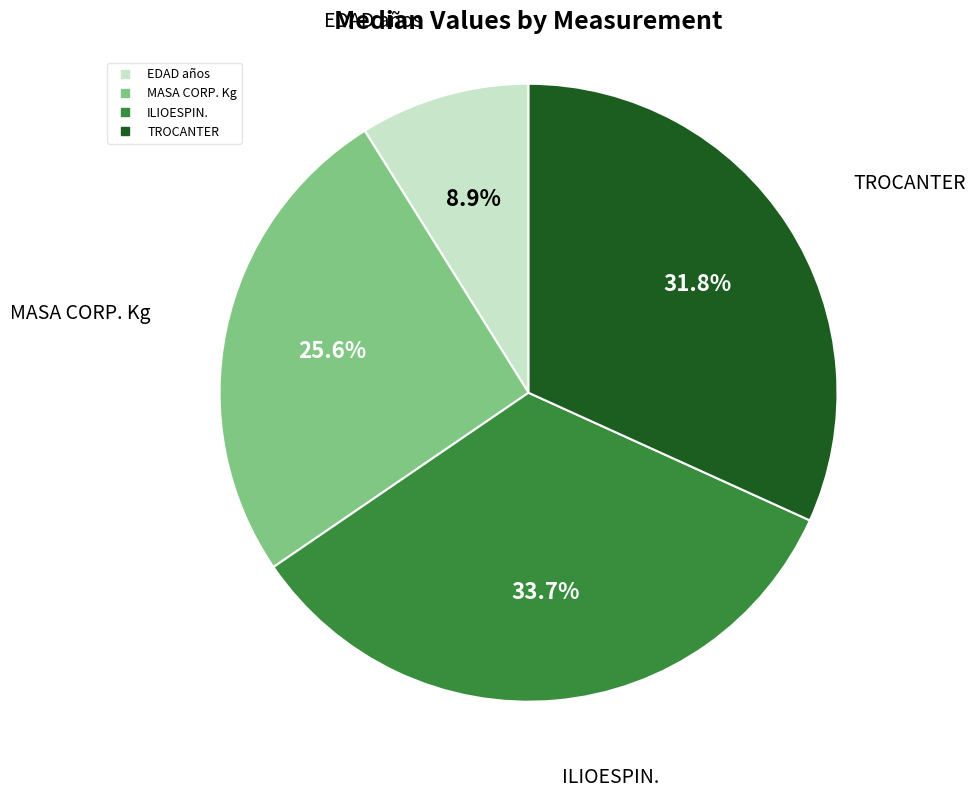

Does any single category account for the majority?

No